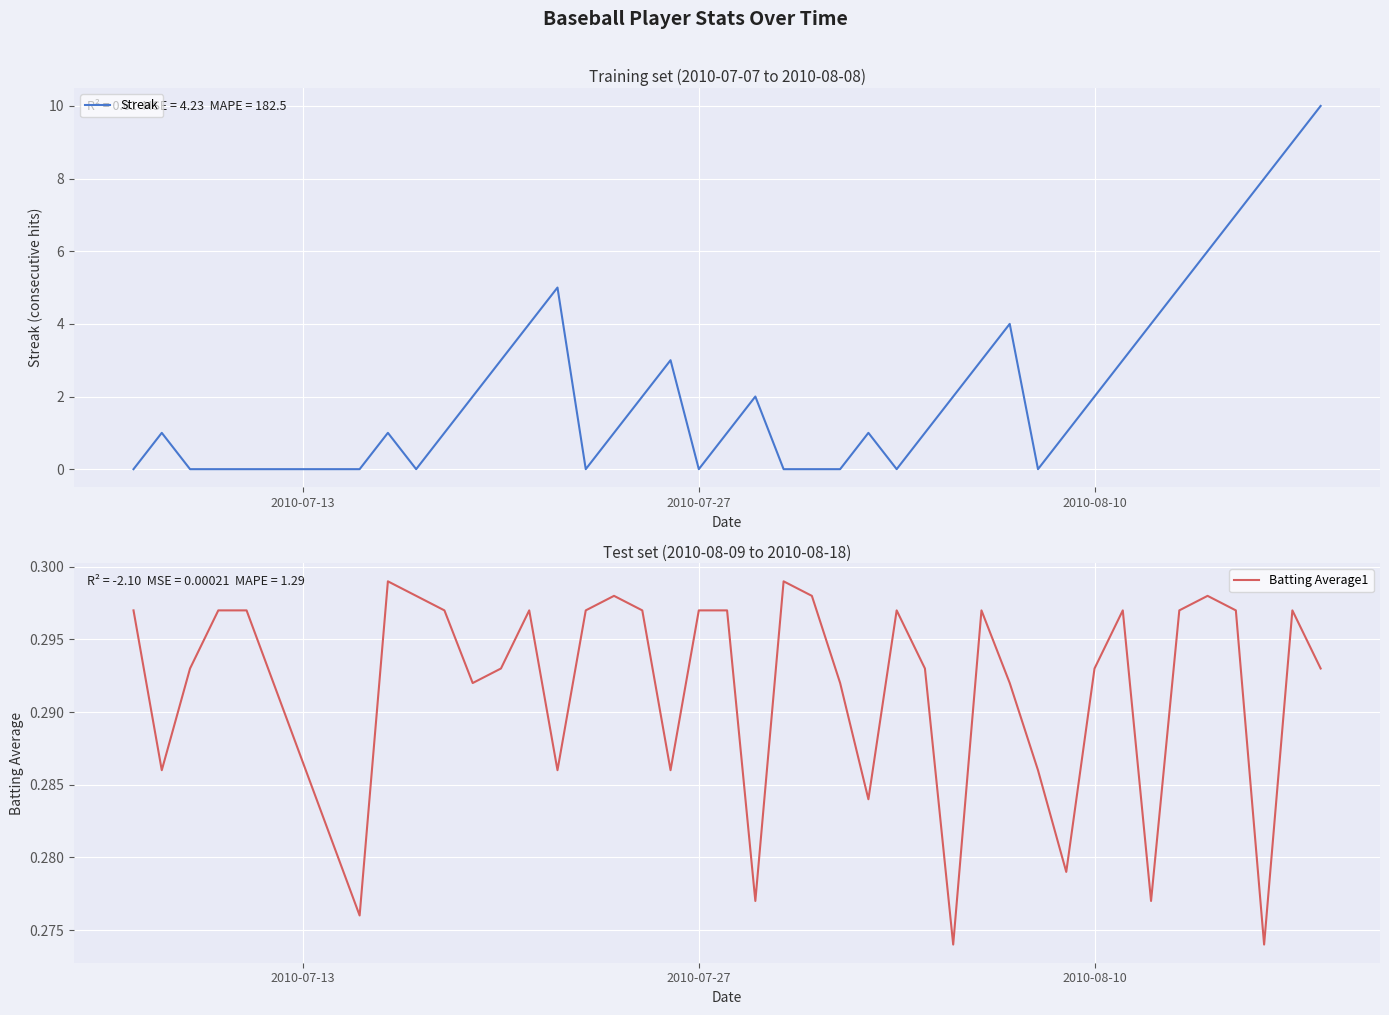

What is the maximum value for Streak?

10